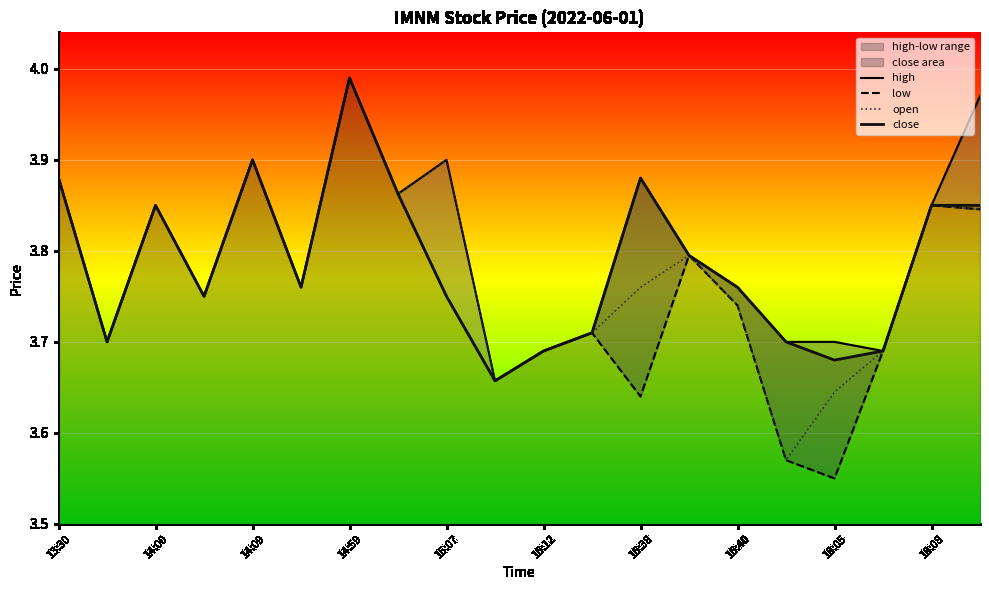

True or false: open has a value of 3.9 at 15:07.

True